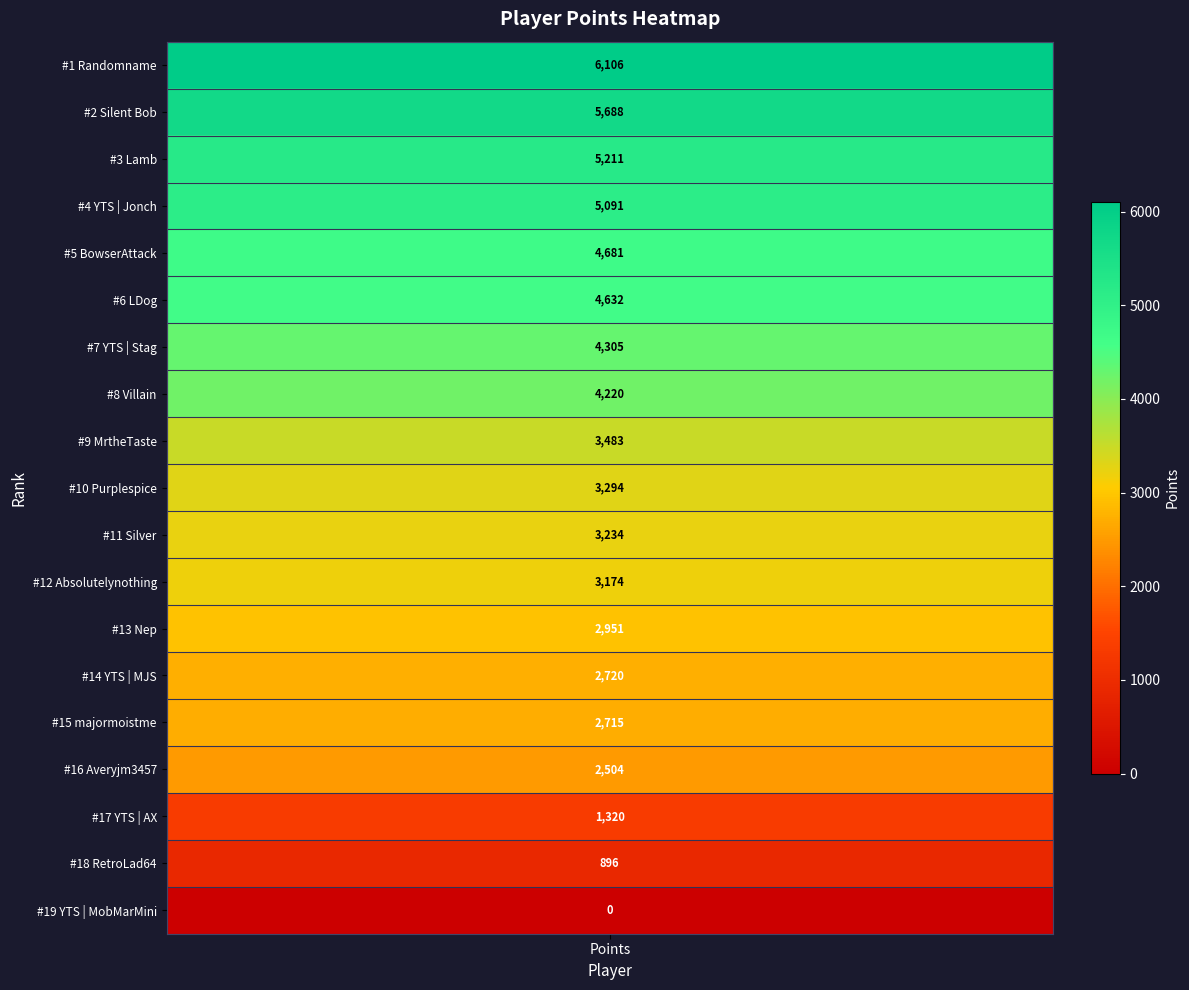

What is the change in value from YTS | Jonch to Nep?

-2140